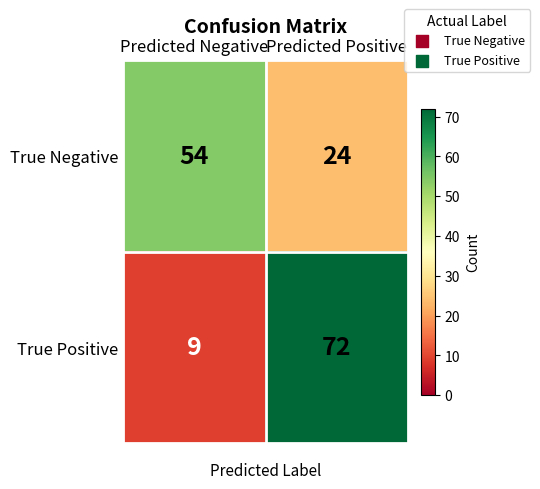

Which series has the largest range (max minus min)?

True Positive